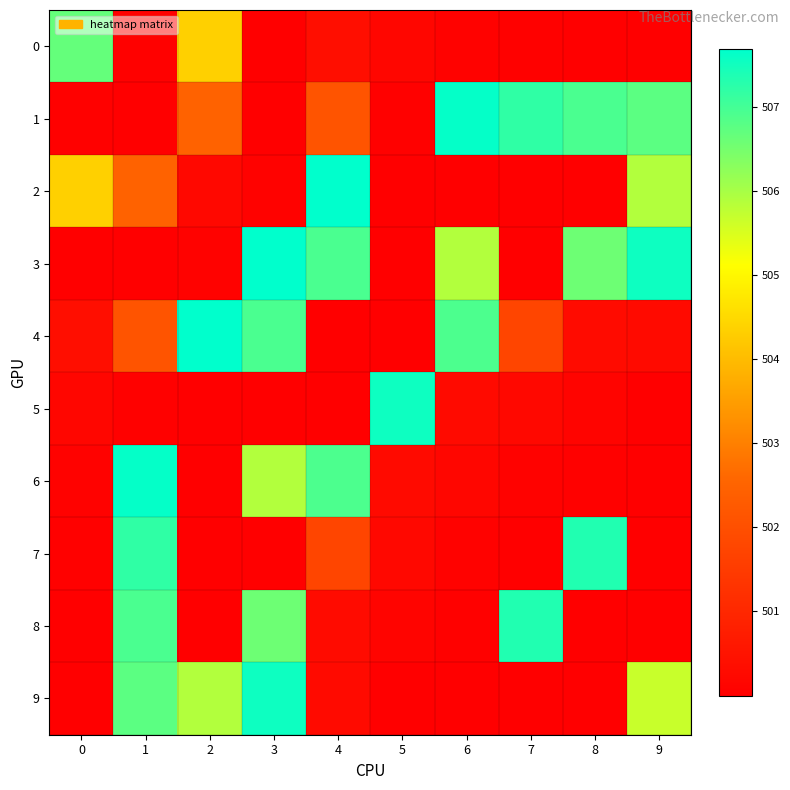

Reading left to right, transcribe all the data shown in this chart.

0: 0=506.7	1=500.0	2=504.3	3=500.0	4=500.4	5=500.2	6=500.1	7=500.0	8=500.0	9=500.0
1: 0=500.0	1=500.0	2=502.5	3=500.0	4=502.1	5=500.0	6=507.6	7=507.2	8=506.9	9=506.8
2: 0=504.3	1=502.5	2=500.2	3=500.1	4=507.7	5=500.0	6=500.0	7=500.0	8=500.0	9=505.9
3: 0=500.0	1=500.0	2=500.1	3=507.7	4=506.9	5=500.0	6=505.9	7=500.0	8=506.6	9=507.5
4: 0=500.4	1=502.1	2=507.7	3=506.9	4=500.0	5=500.0	6=506.9	7=501.8	8=500.3	9=500.3
5: 0=500.2	1=500.0	2=500.0	3=500.0	4=500.0	5=507.5	6=500.3	7=500.2	8=500.1	9=500.0
6: 0=500.1	1=507.6	2=500.0	3=505.9	4=506.9	5=500.3	6=500.2	7=500.1	8=500.0	9=500.0
7: 0=500.0	1=507.2	2=500.0	3=500.0	4=501.8	5=500.2	6=500.1	7=500.0	8=507.4	9=500.0
8: 0=500.0	1=506.9	2=500.0	3=506.6	4=500.3	5=500.1	6=500.0	7=507.4	8=500.0	9=500.0
9: 0=500.0	1=506.8	2=505.9	3=507.5	4=500.3	5=500.0	6=500.0	7=500.0	8=500.0	9=505.7